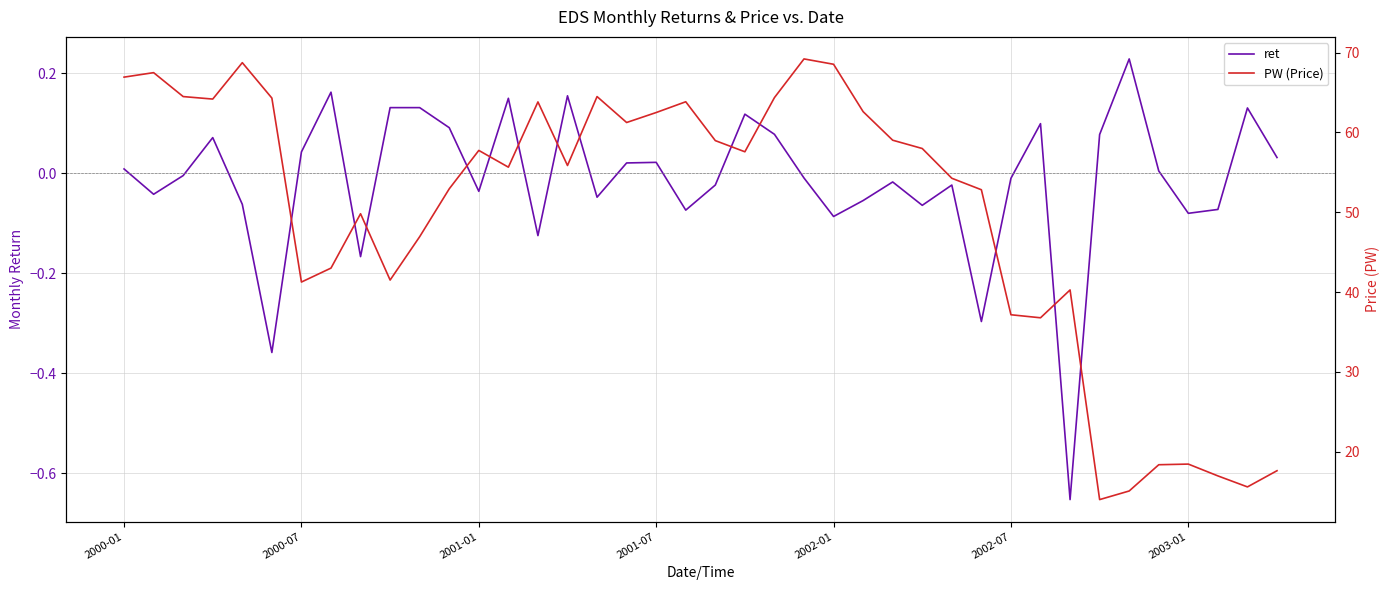

What are all the series names shown in the legend?

ret, PW (Price)